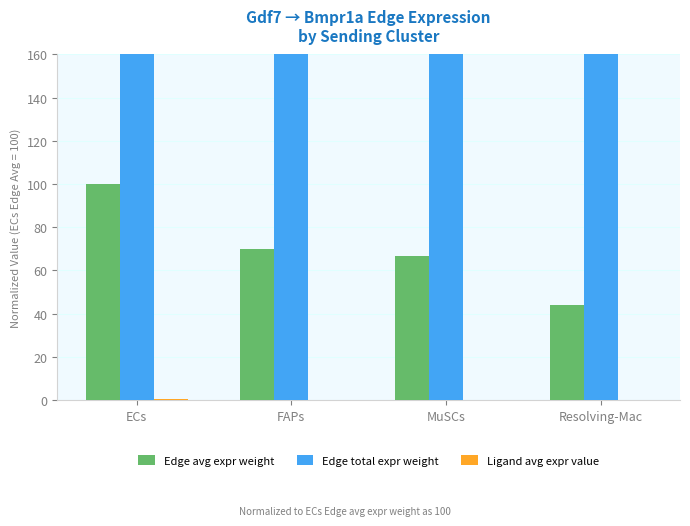

The value of Edge avg expr weight at MuSCs is 66.6. True or false?

True